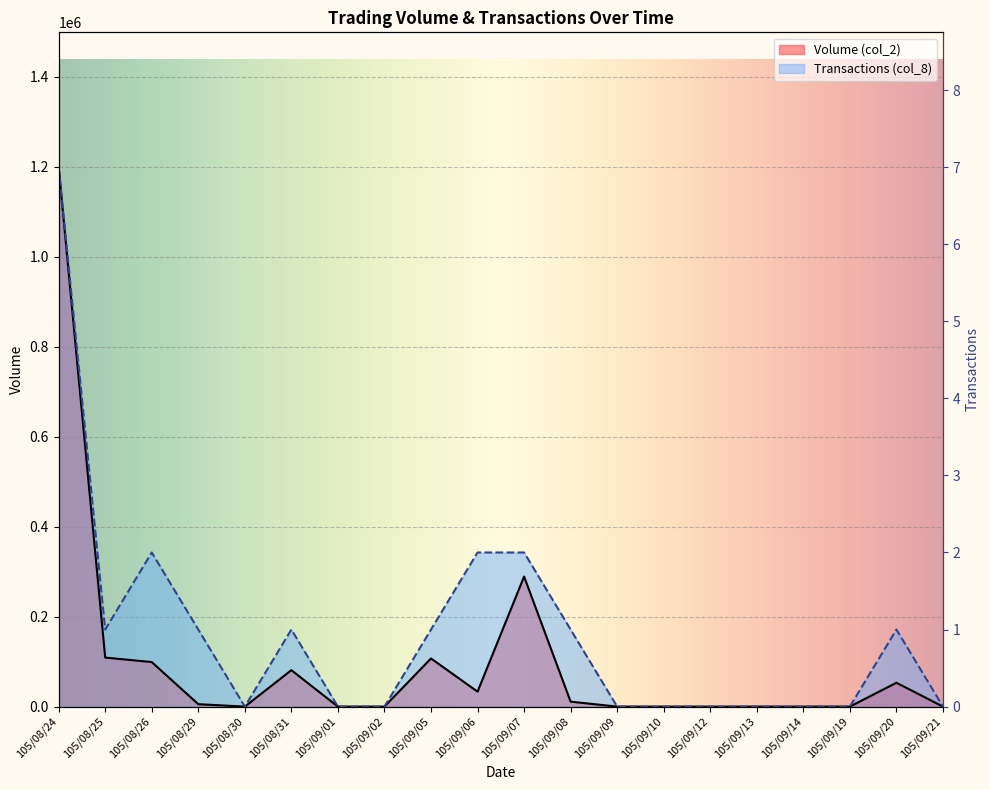

What is the greatest value displayed?

1198750